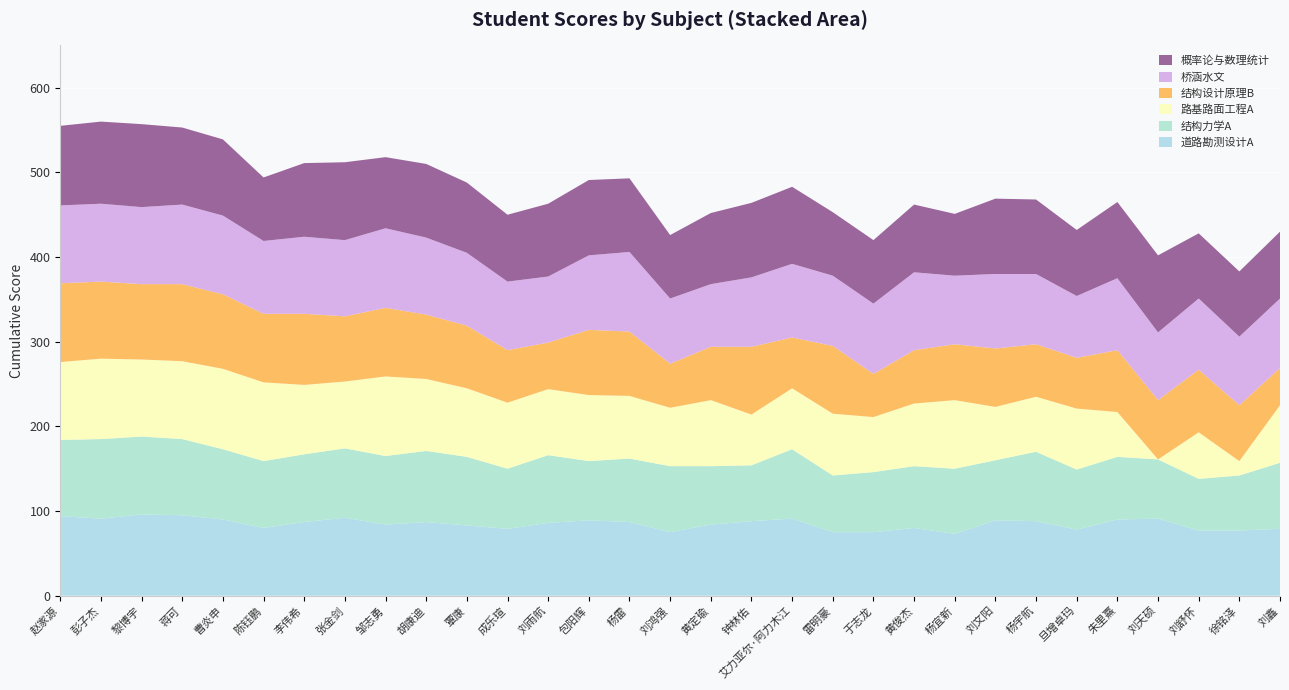

Reading left to right, transcribe all the data shown in this chart.

道路勘测设计A: 94	91	96	95	90	80	87	92	84	87	83	79	86	89	87	75	84	88	91	75	75	80	73	89	88	78	90	91	77	77	79
结构力学A: 90	94	92	90	83	79	80	82	81	84	81	71	80	70	75	78	69	66	82	67	71	73	77	71	82	71	74	70	61	65	78
路基路面工程A: 92	95	91	92	95	93	82	79	94	85	81	78	78	78	74	69	78	60	72	73	65	74	81	63	65	72	53	0	55	17	68
结构设计原理B: 93	91	89	91	88	81	84	77	81	76	74	62	55	77	76	52	63	80	60	80	51	63	66	69	62	60	73	70	74	66	44
桥涵水文: 92	92	91	94	93	86	91	90	94	91	86	81	78	88	94	77	74	82	87	83	83	92	81	88	83	73	85	80	84	81	82
概率论与数理统计: 94	97	98	91	90	75	87	92	84	87	83	79	86	89	87	75	84	88	91	75	75	80	73	89	88	78	90	91	77	77	79